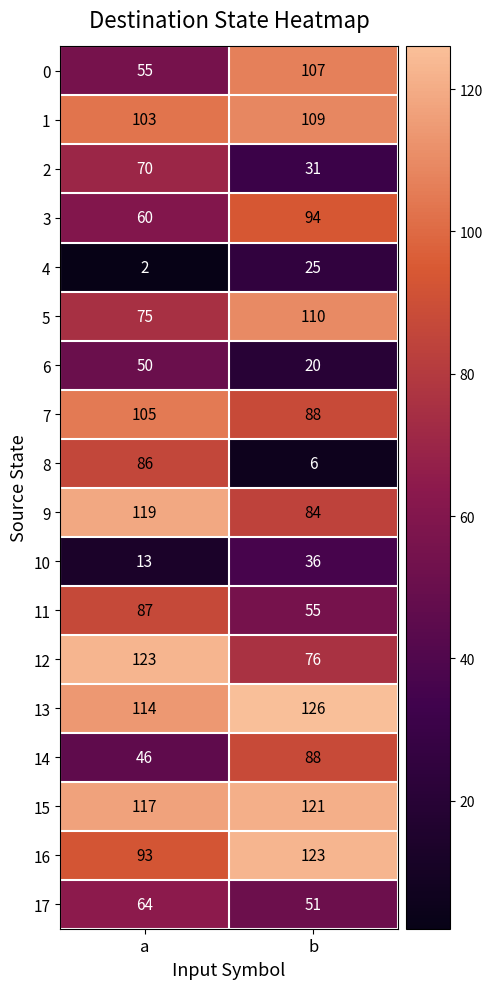

True or false: 1 has a value of 109 at b.

True